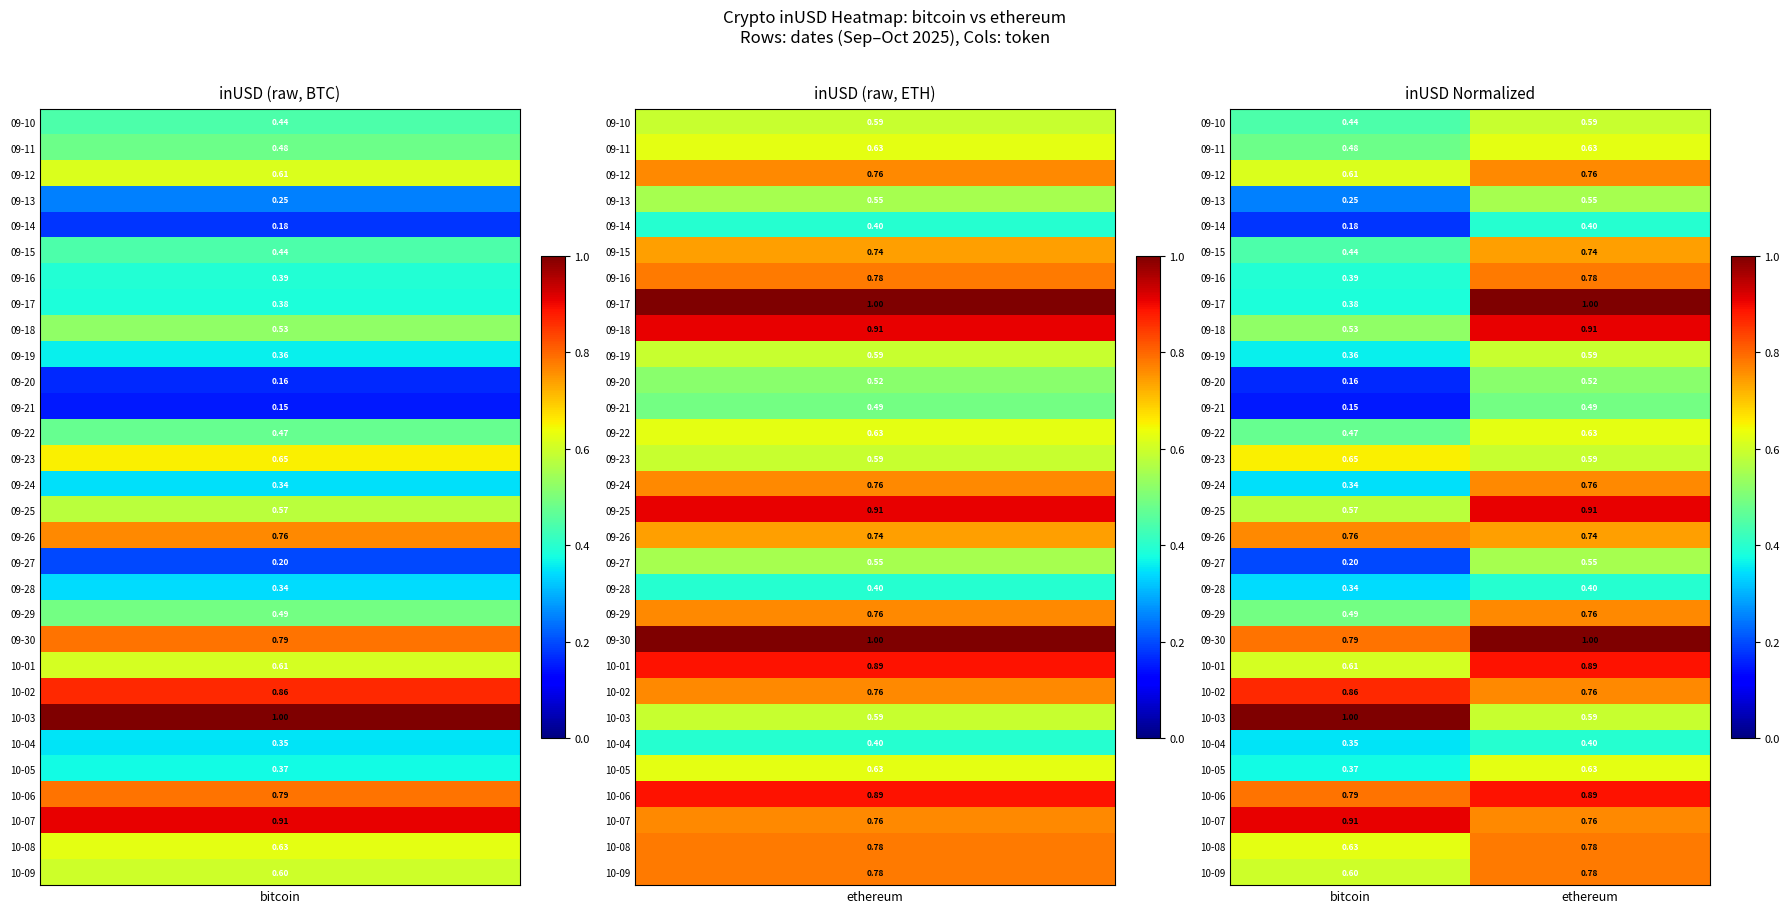

Which series has the largest range (max minus min)?

09-17